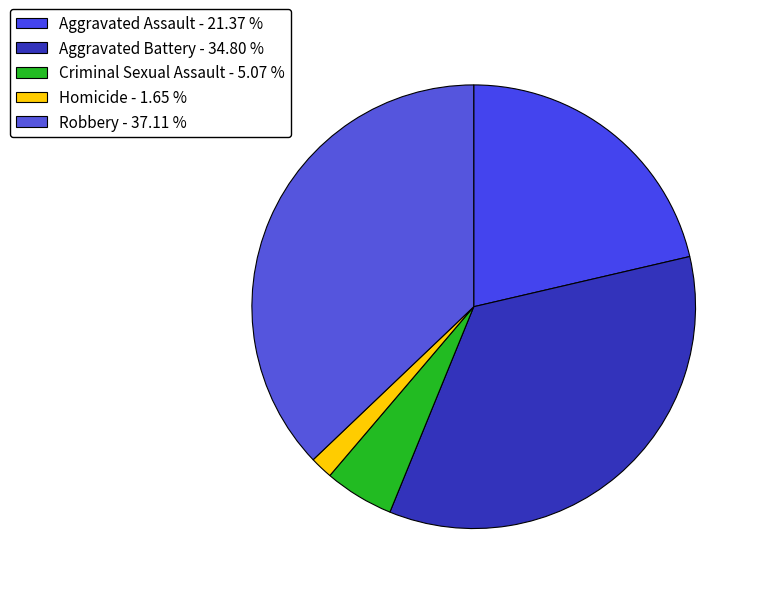

Which slice is the smallest?

Homicide